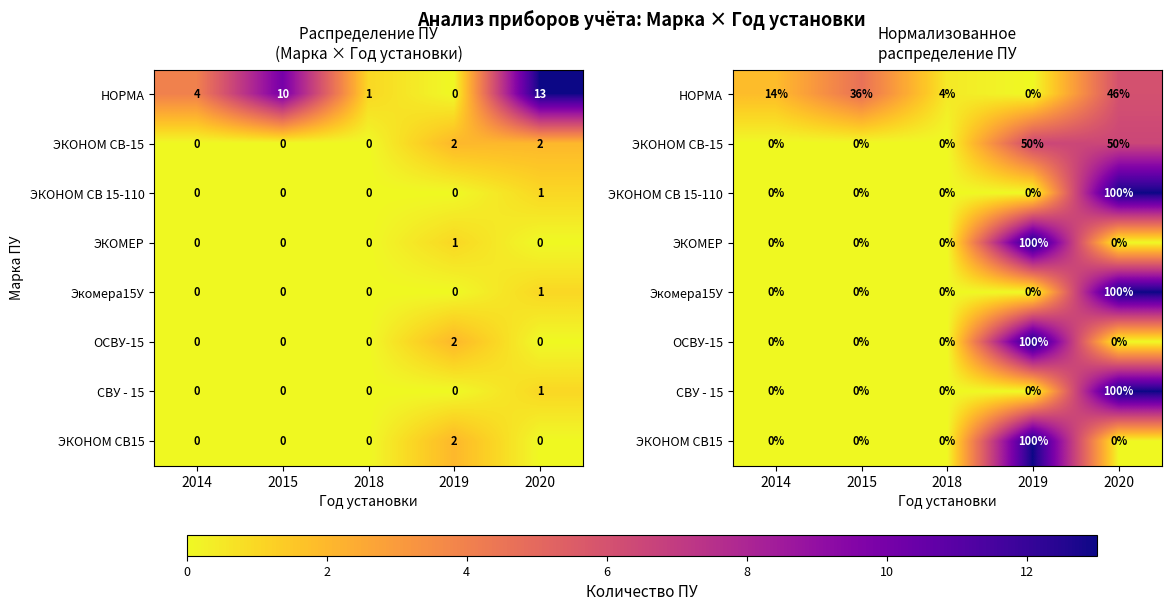

Which series has the largest total across all categories?

НОРМА